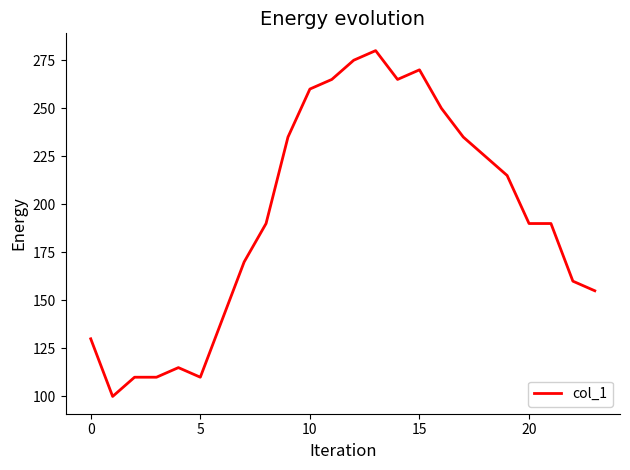

Reading left to right, extract all data points from this chart.

130	100	110	110	115	110	140	170	190	235	260	265	275	280	265	270	250	235	225	215	190	190	160	155